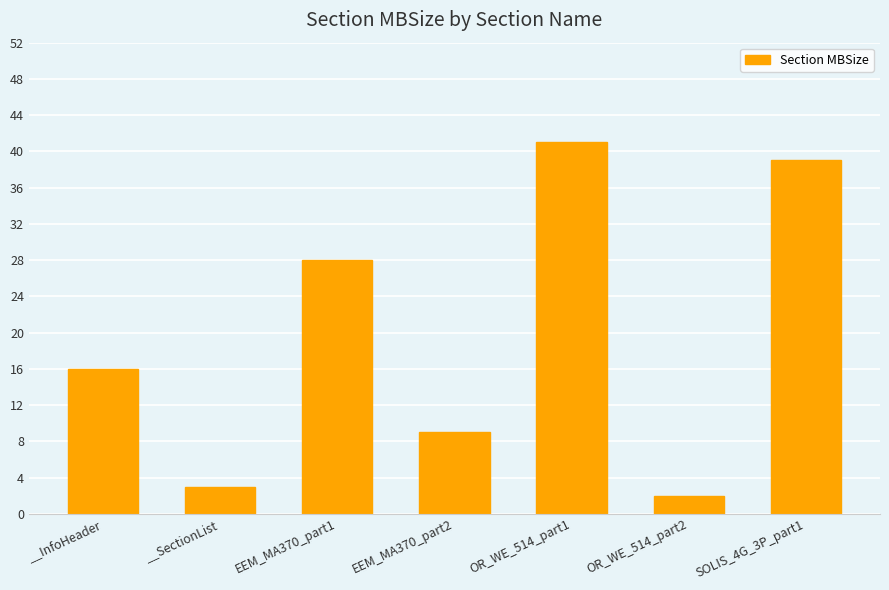

The value at __SectionList is 3. True or false?

True